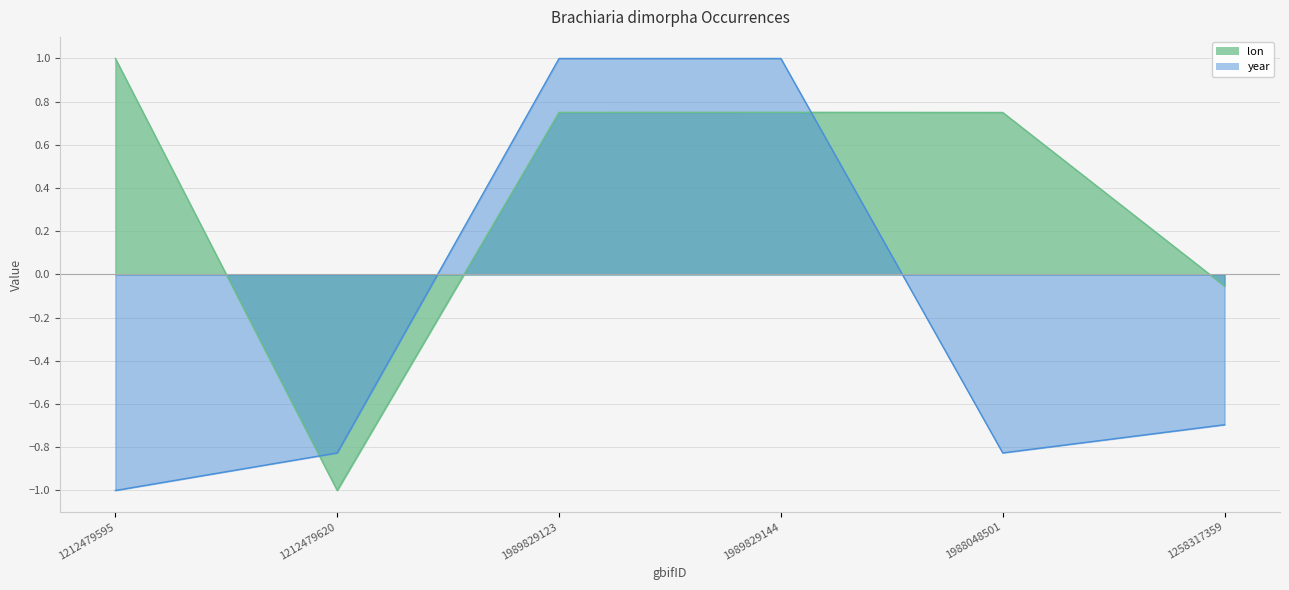

How many times do lon and year cross each other?

2